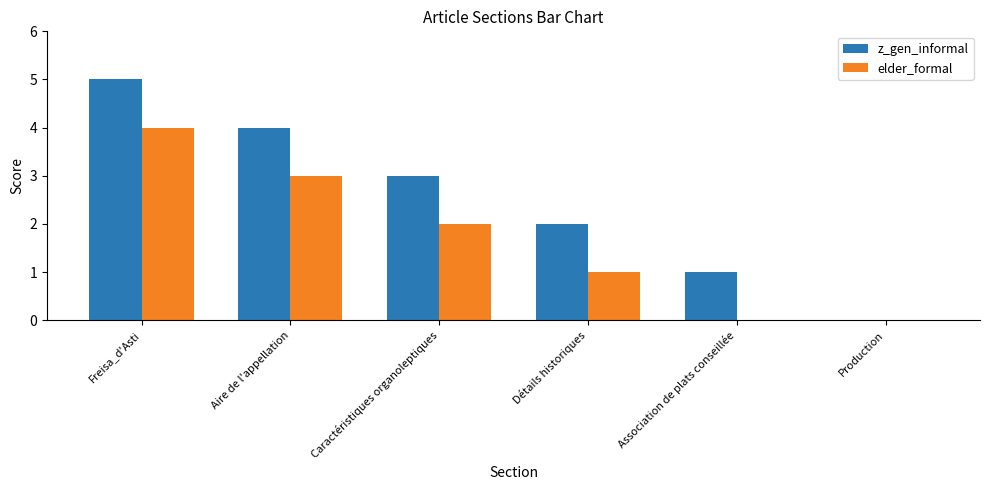

Which series has the widest spread of values?

z_gen_informal